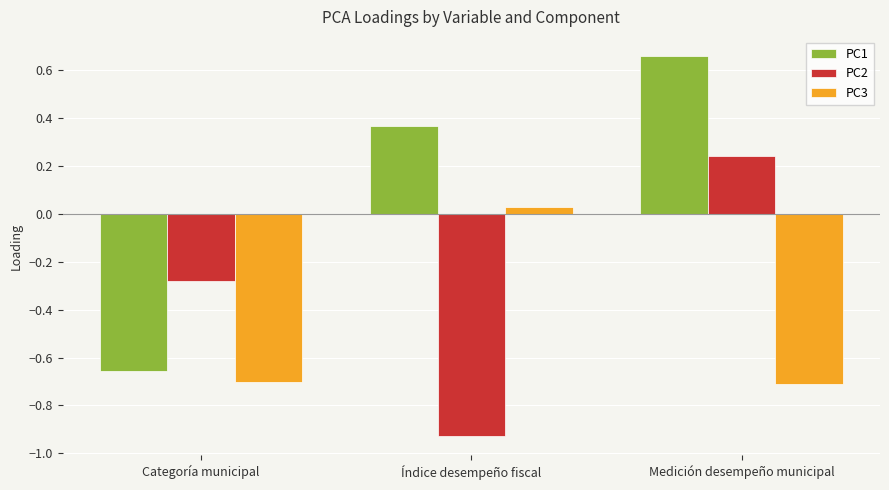

What is the spread (max minus min) of values at Índice desempeño fiscal?

1.3